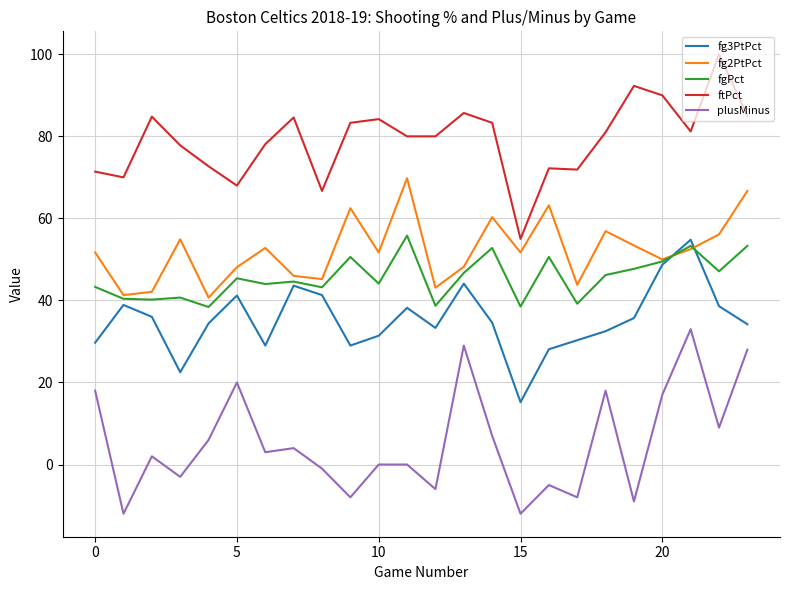

How many values in the ftPct series are below 81?

12